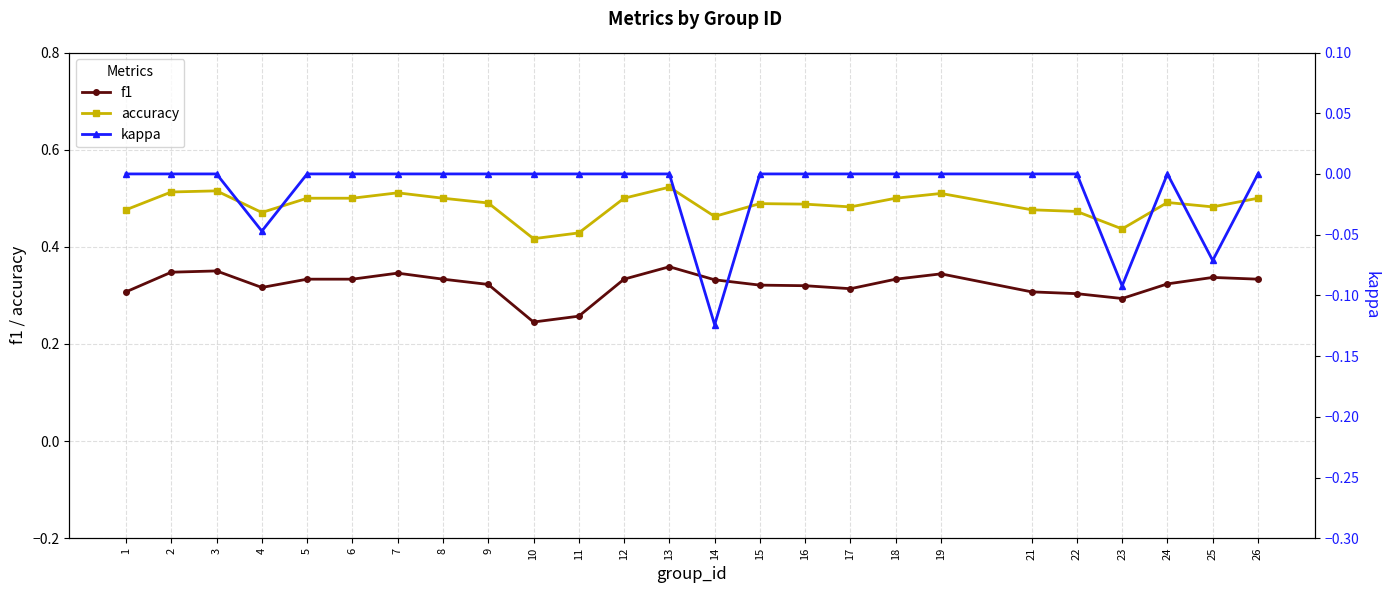

Rank the series at 16 from highest to lowest value.

accuracy, f1, kappa